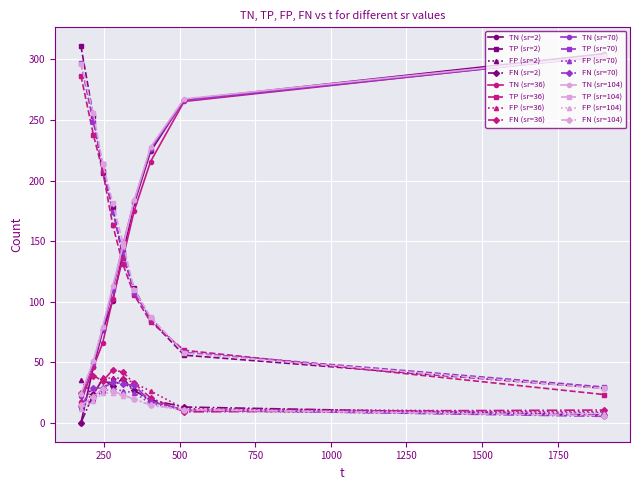

What is the maximum value shown in the chart?

311.0